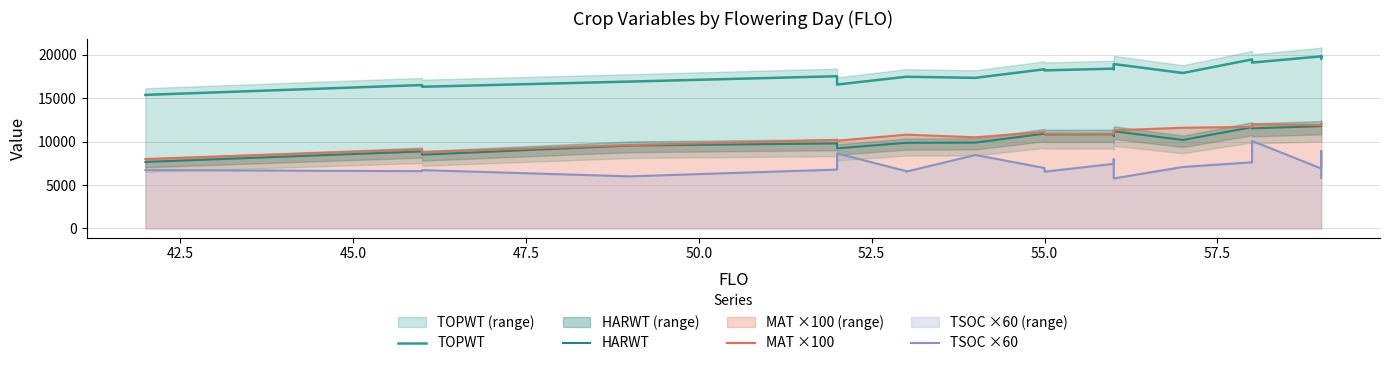

True or false: MAT ×100 and TOPWT intersect in this chart.

False